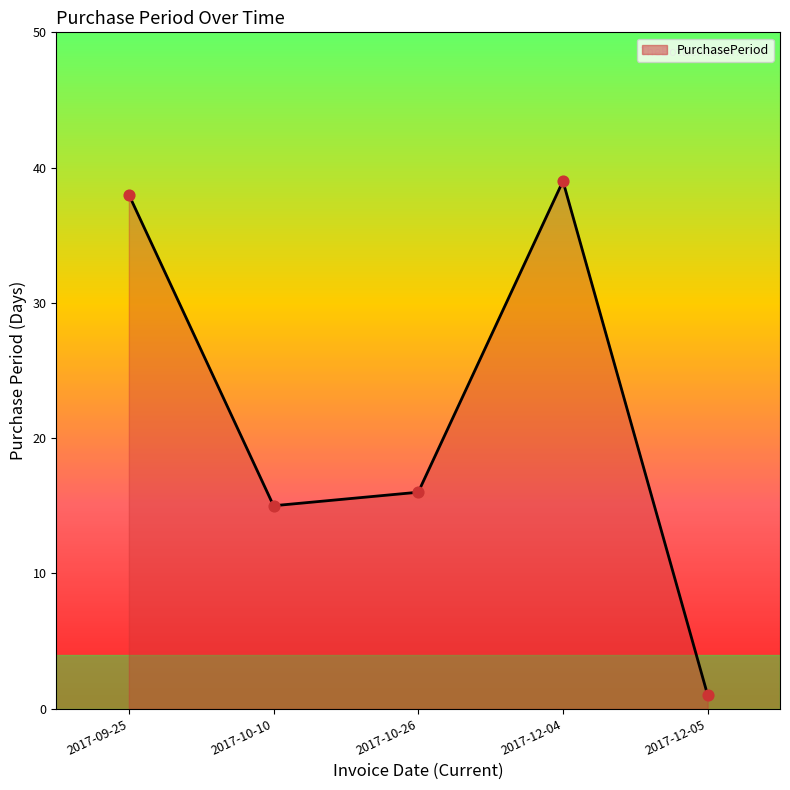

Which has a higher value, 2017-12-05 or 2017-10-26?

2017-10-26